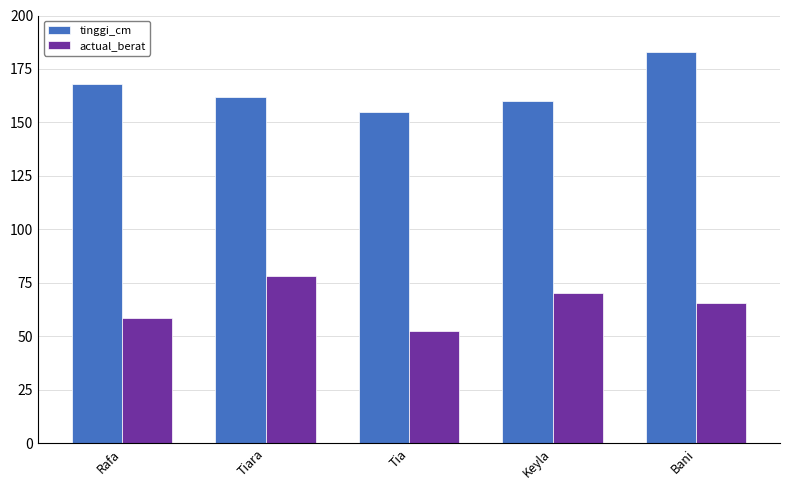

Rank the series at Tiara from highest to lowest value.

tinggi_cm, actual_berat